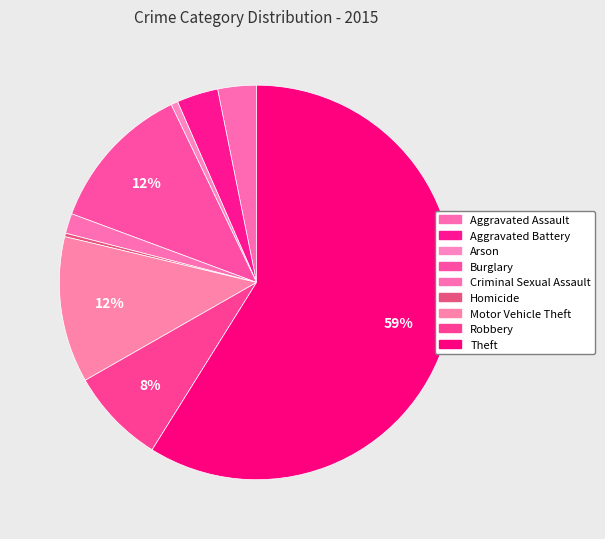

To the nearest percent, what is the combined percentage of Motor Vehicle Theft and Burglary?

24%